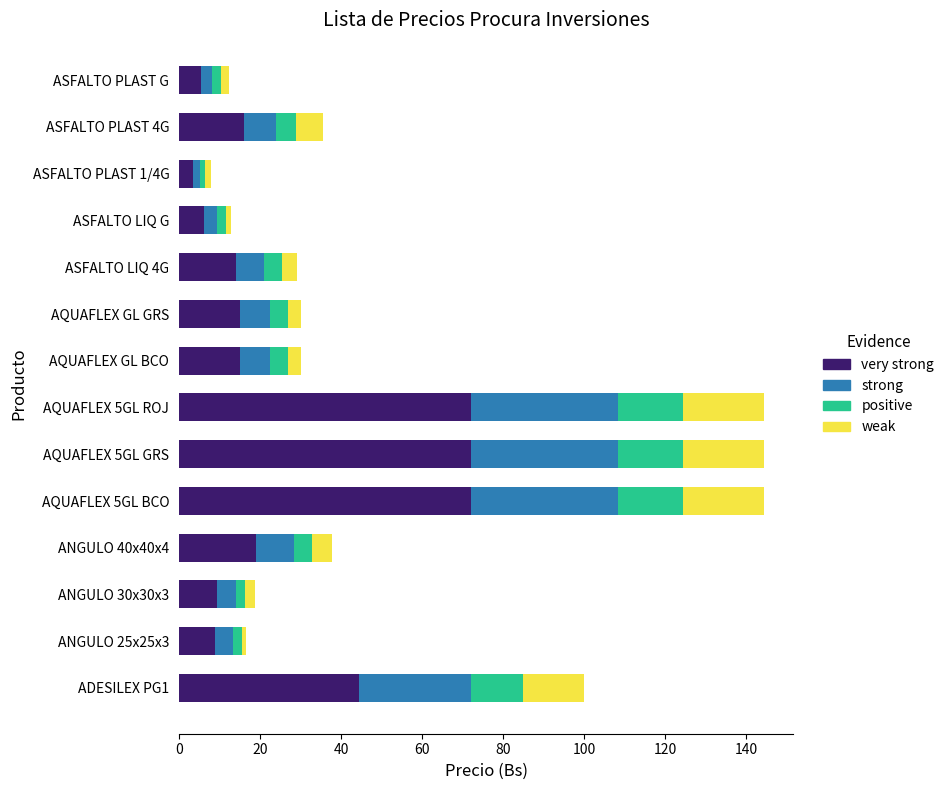

What is the total value across all series at ASFALTO PLAST 4G?

35.6